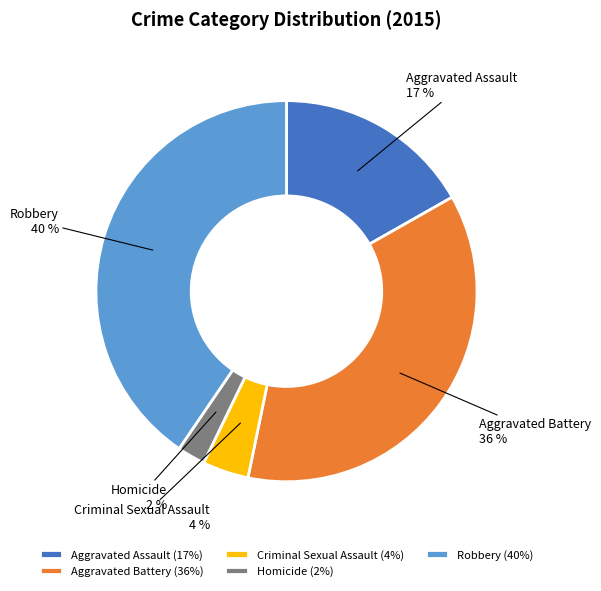

Rank the categories by value from lowest to highest.

Homicide, Criminal Sexual Assault, Aggravated Assault, Aggravated Battery, Robbery